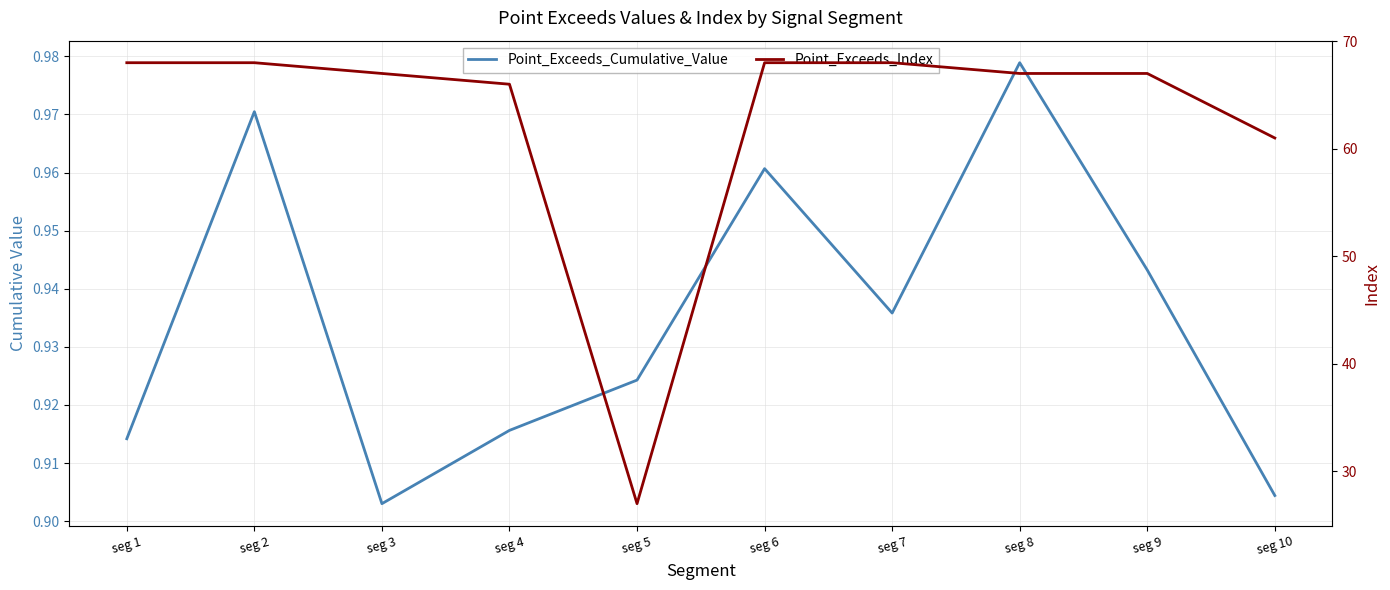

The Point_Exceeds_Cumulative_Value series shows 0.2 at seg 5. True or false?

False